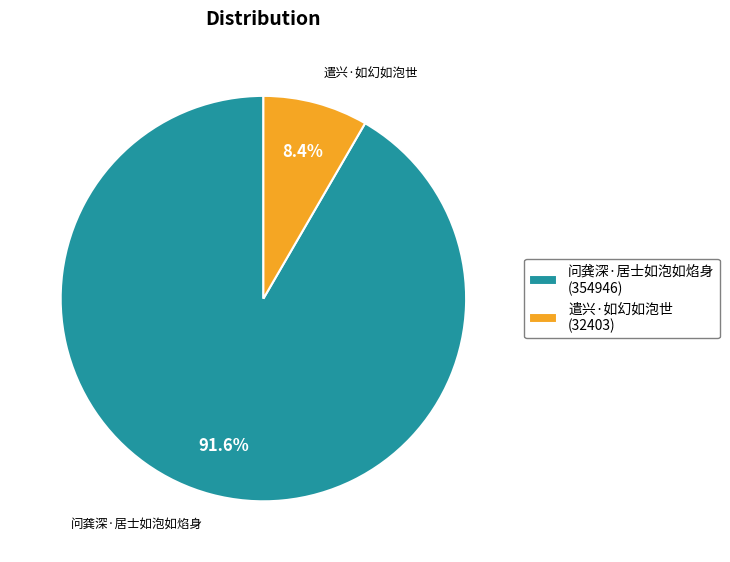

What percentage is NOT represented by 遣兴·如幻如泡世?

91.6%